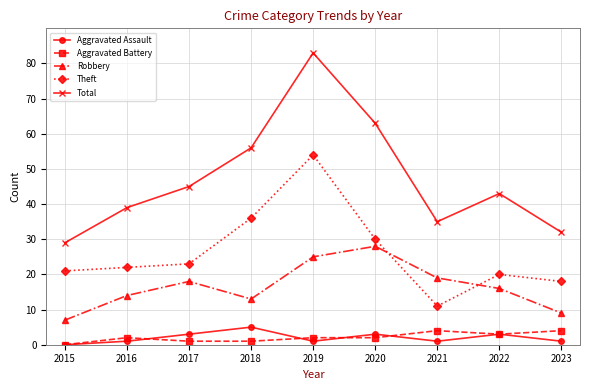

Rank the categories by Theft value from lowest to highest.

2021, 2023, 2022, 2015, 2016, 2017, 2020, 2018, 2019